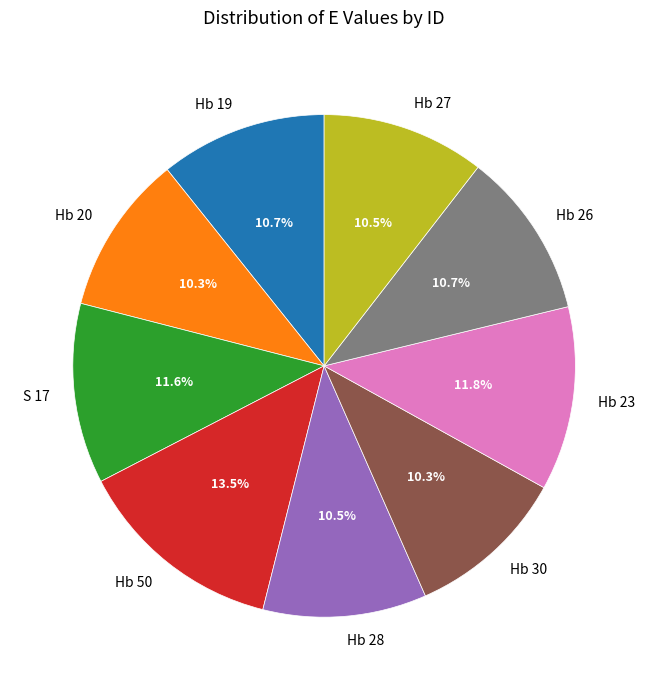

What portion of the pie excludes Hb 26?

89.3%